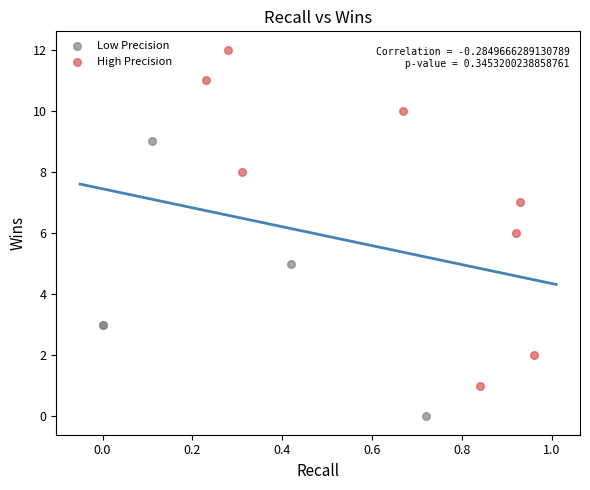

What are all the series names shown in the legend?

Low Precision, High Precision